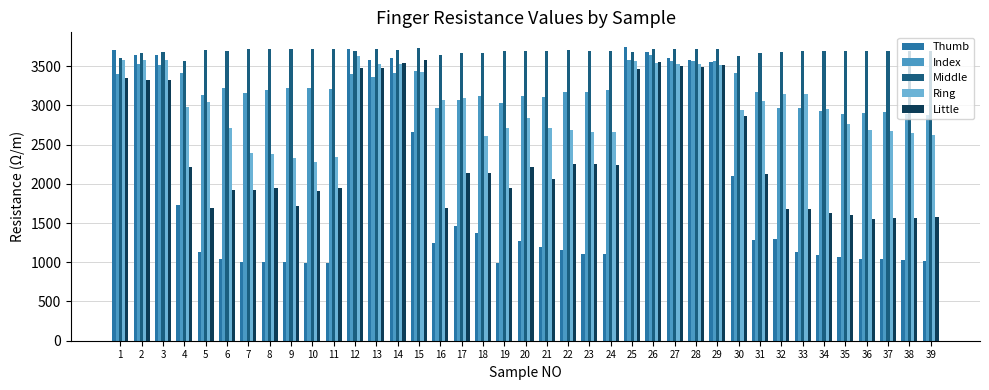

Which series changed the most between 3 and 31?

Thumb